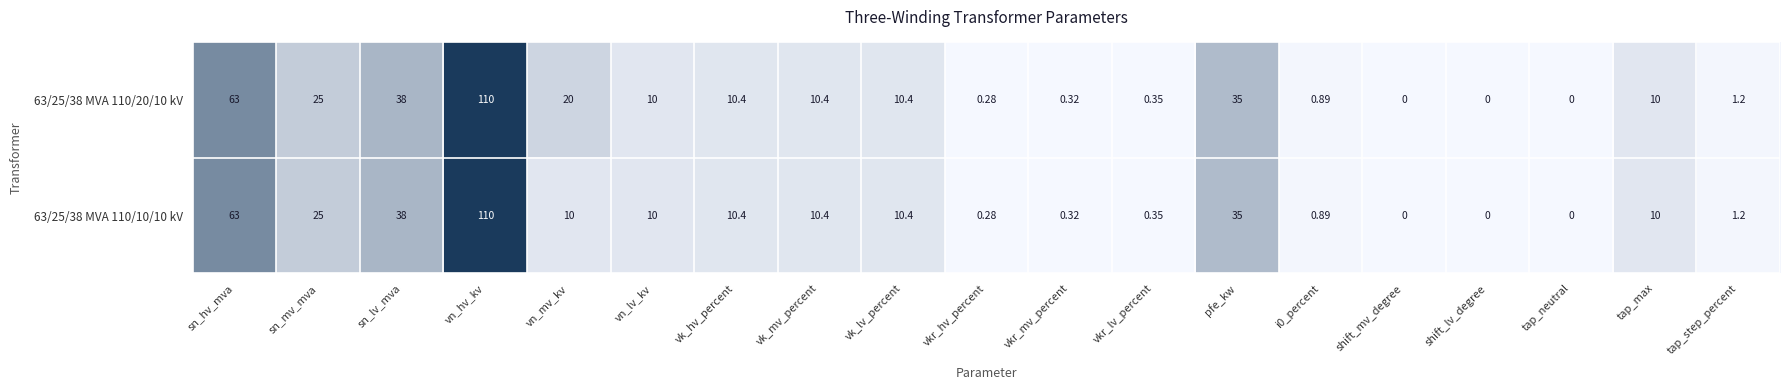

At which category is the sum across all series the highest?

vn_hv_kv